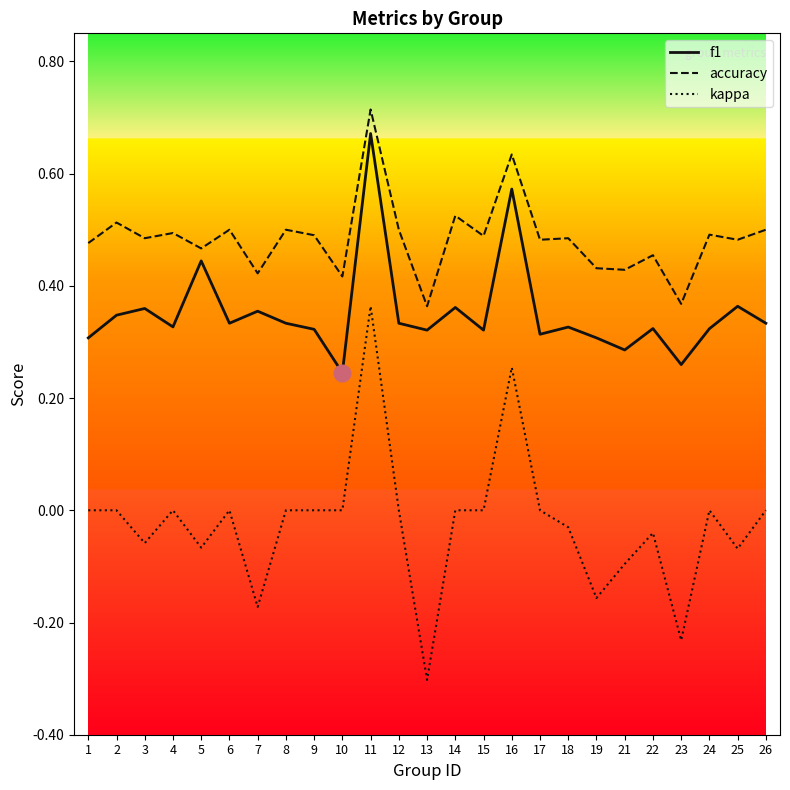

How many categories are shown in the chart?

25